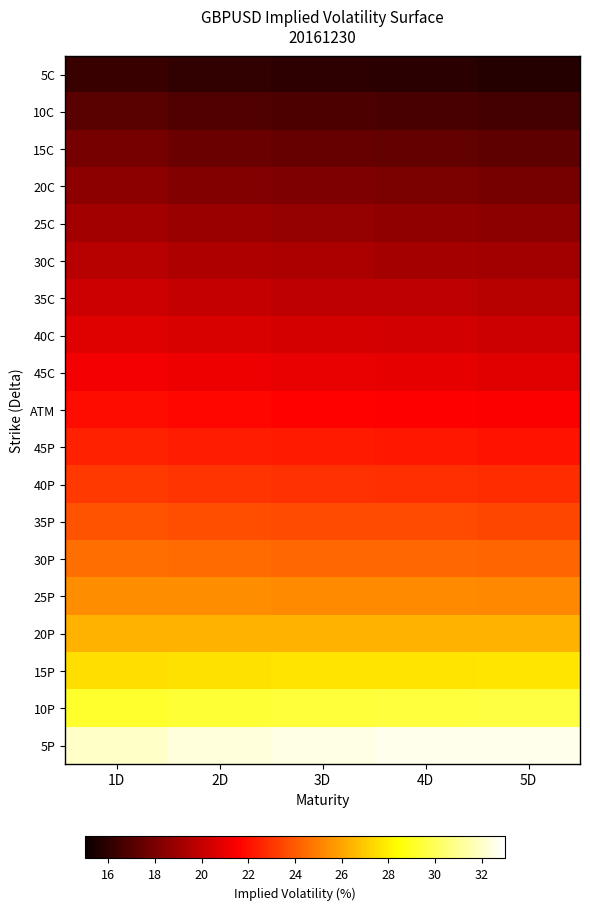

Reading left to right, list all the values displayed in this chart.

5C: 1D=16.3	2D=16.1	3D=15.9	4D=15.9	5D=15.7
10C: 1D=17.2	2D=16.9	3D=16.8	4D=16.7	5D=16.6
15C: 1D=17.9	2D=17.7	3D=17.5	4D=17.4	5D=17.3
20C: 1D=18.5	2D=18.3	3D=18.1	4D=18.0	5D=17.9
25C: 1D=19.1	2D=18.9	3D=18.7	4D=18.6	5D=18.5
30C: 1D=19.7	2D=19.4	3D=19.3	4D=19.2	5D=19.1
35C: 1D=20.2	2D=20.0	3D=19.9	4D=19.8	5D=19.7
40C: 1D=20.8	2D=20.6	3D=20.4	4D=20.4	5D=20.2
45C: 1D=21.3	2D=21.1	3D=21.0	4D=20.9	5D=20.8
ATM: 1D=21.9	2D=21.8	3D=21.7	4D=21.6	5D=21.5
45P: 1D=22.5	2D=22.3	3D=22.2	4D=22.2	5D=22.1
40P: 1D=23.1	2D=23.0	3D=22.9	4D=22.8	5D=22.8
35P: 1D=23.8	2D=23.7	3D=23.6	4D=23.6	5D=23.5
30P: 1D=24.5	2D=24.5	3D=24.4	4D=24.4	5D=24.3
25P: 1D=25.4	2D=25.3	3D=25.3	4D=25.3	5D=25.3
20P: 1D=26.4	2D=26.4	3D=26.4	4D=26.3	5D=26.4
15P: 1D=27.6	2D=27.7	3D=27.7	4D=27.7	5D=27.8
10P: 1D=29.2	2D=29.4	3D=29.5	4D=29.5	5D=29.6
5P: 1D=32.0	2D=32.3	3D=32.5	4D=32.6	5D=32.6